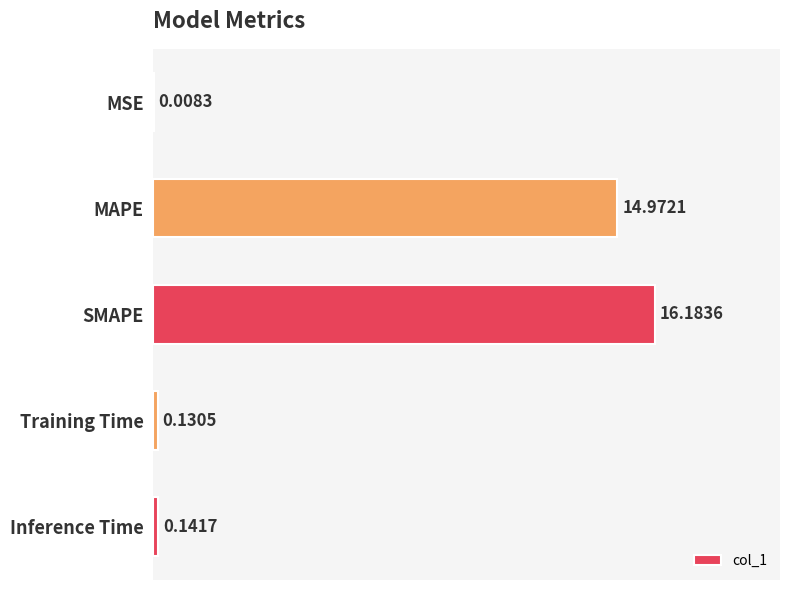

What is the change in value from MSE to SMAPE?

+16.2